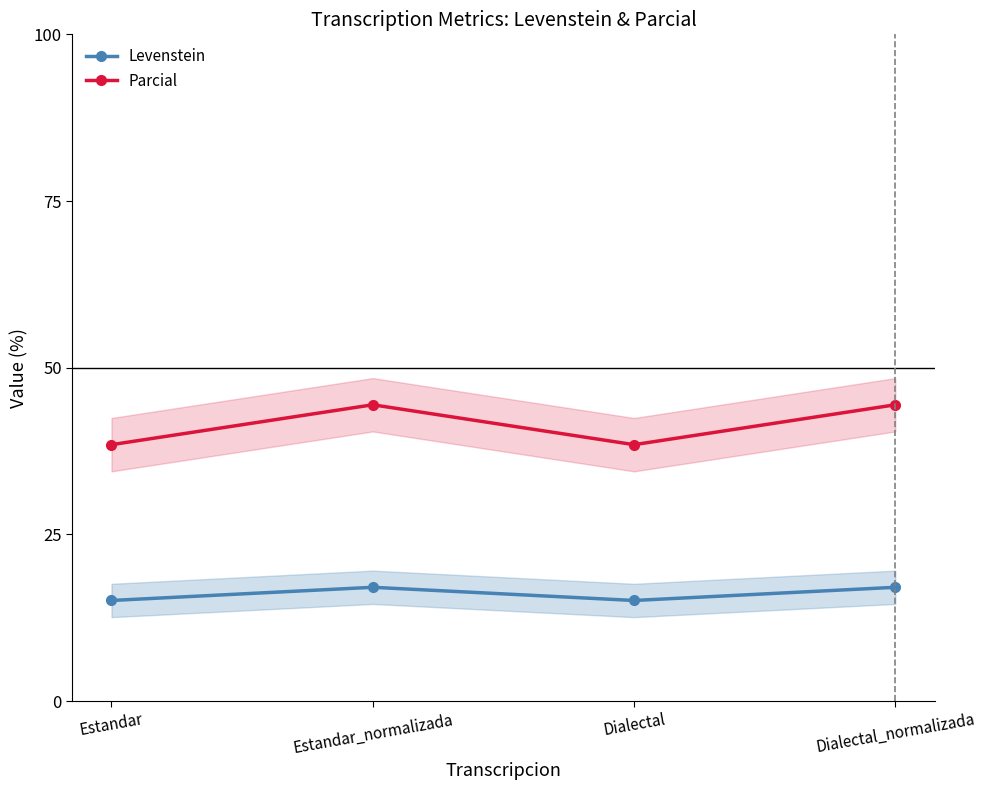

What is the difference between the highest and lowest values at Dialectal?

23.4